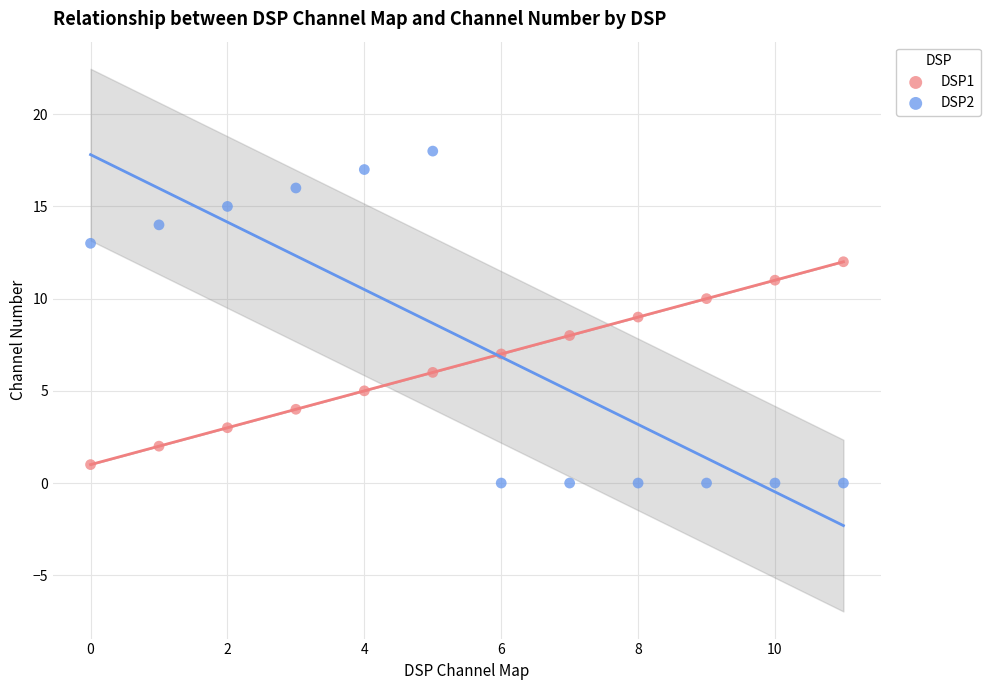

Which series reaches the maximum Y coordinate?

DSP2